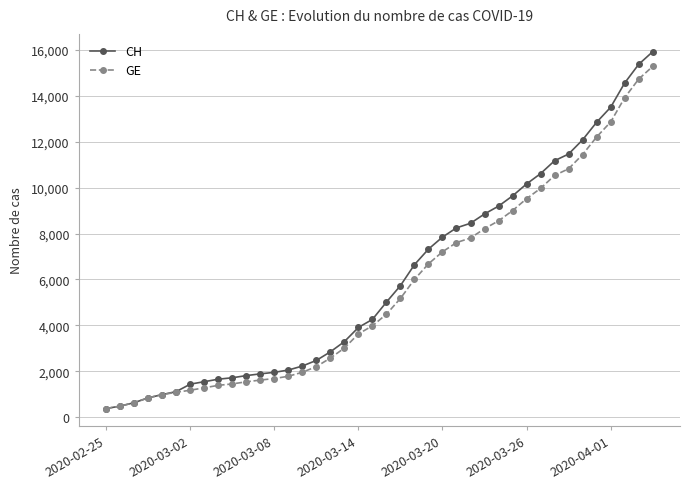

What is the average value of the GE series?

5641